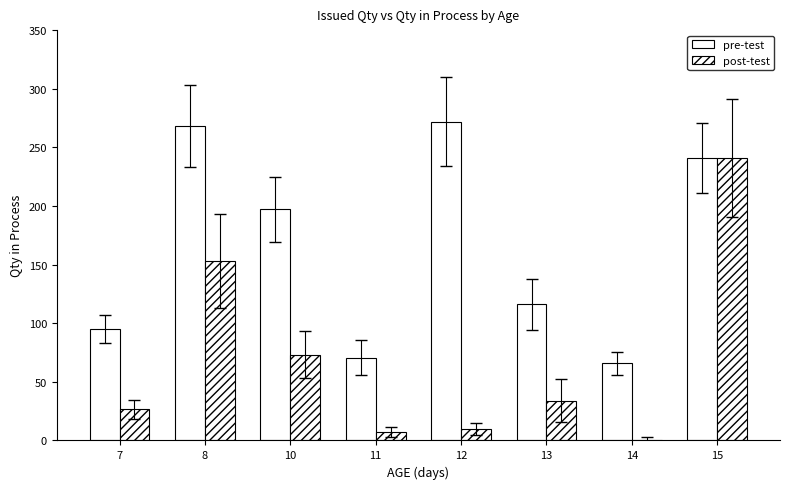

How many data points does each series have?

8